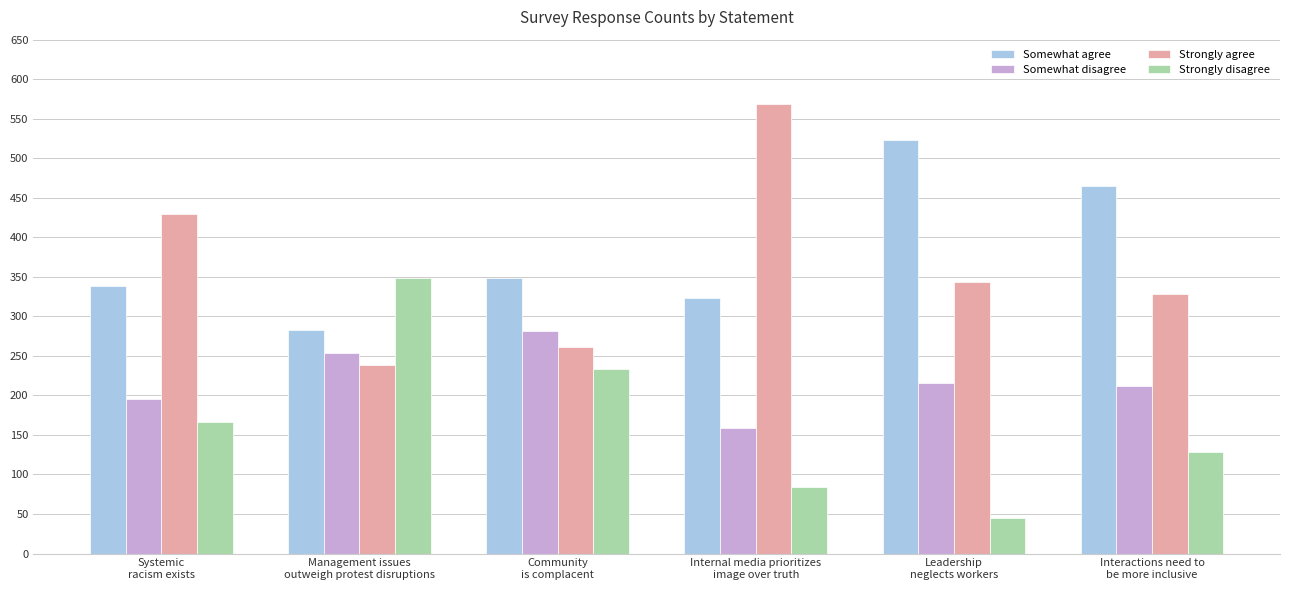

The Strongly agree series shows 147 at Management issues
outweigh protest disruptions. True or false?

False